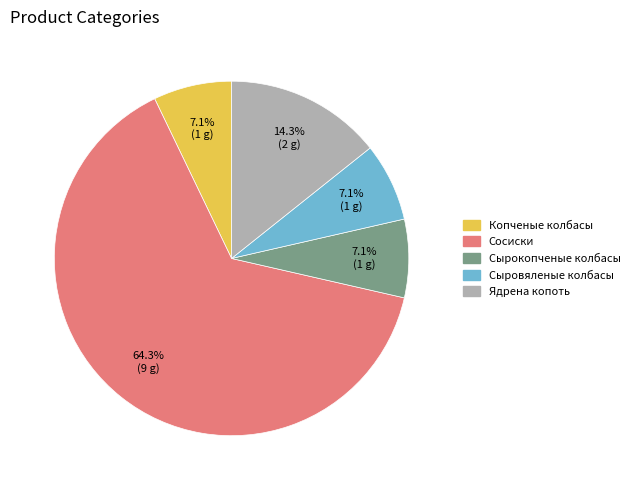

Do Копченые колбасы and Сыровяленые колбасы together represent more than half of the pie?

No